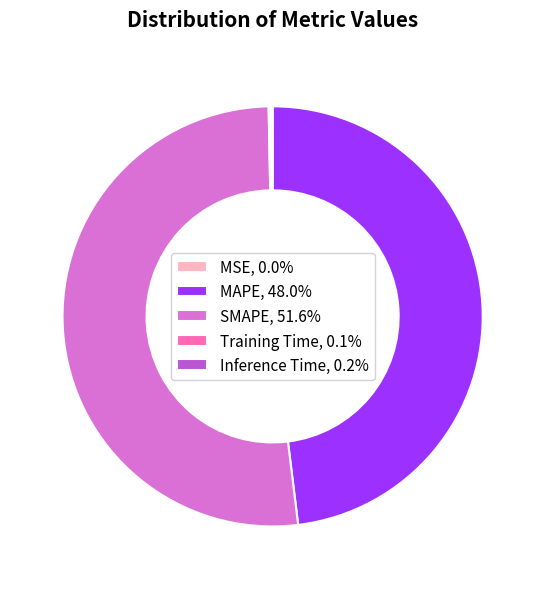

Does MAPE, 48.0% account for over 50% of the chart?

No